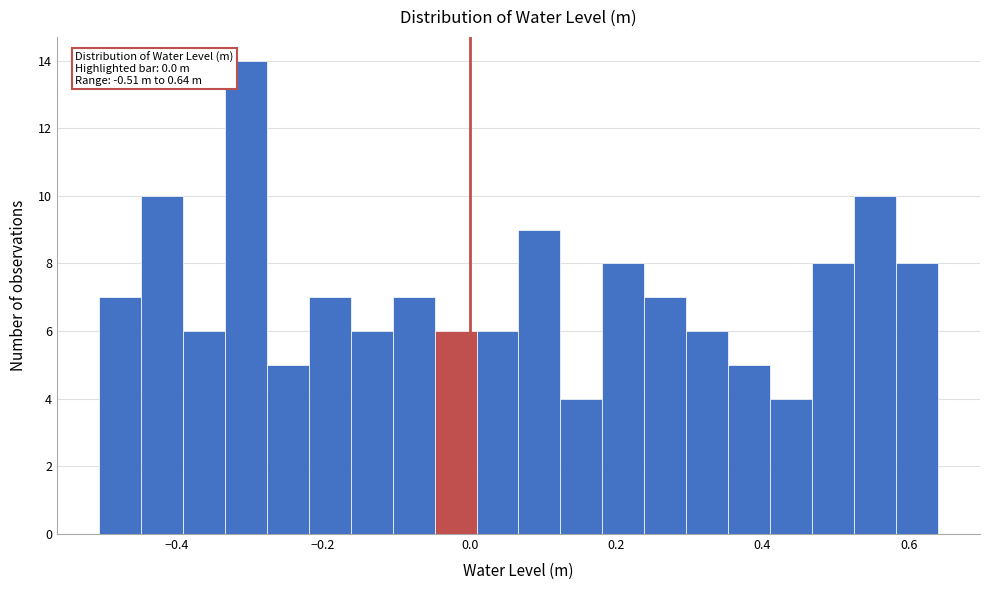

Around what value on the x-axis is the tallest bar? Give the approximate position of its centre, as read against the axis.

-0.30